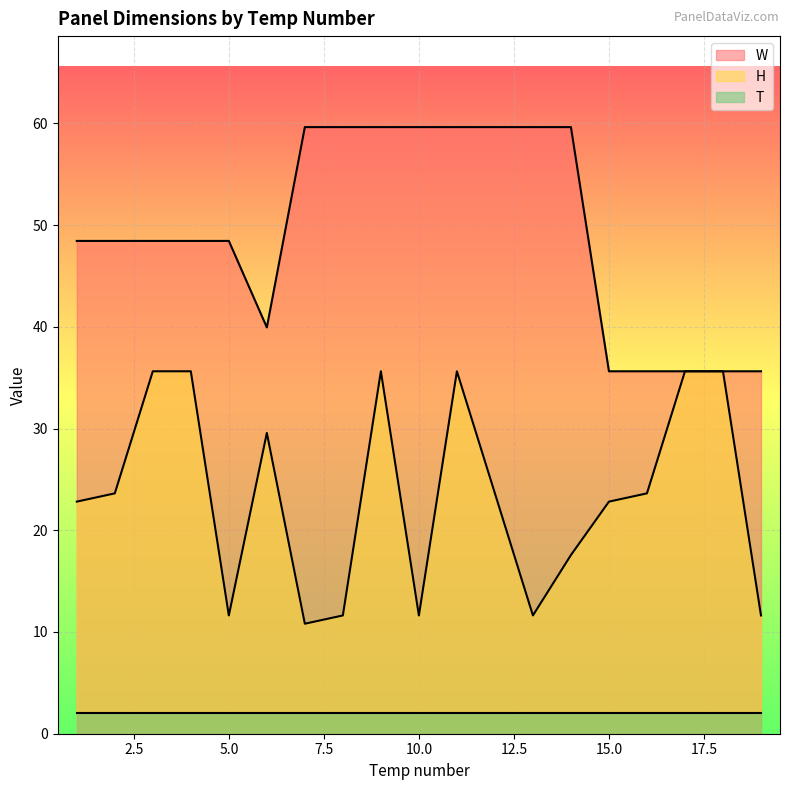

What is the sum of the W values at 7 and 16?

95.2